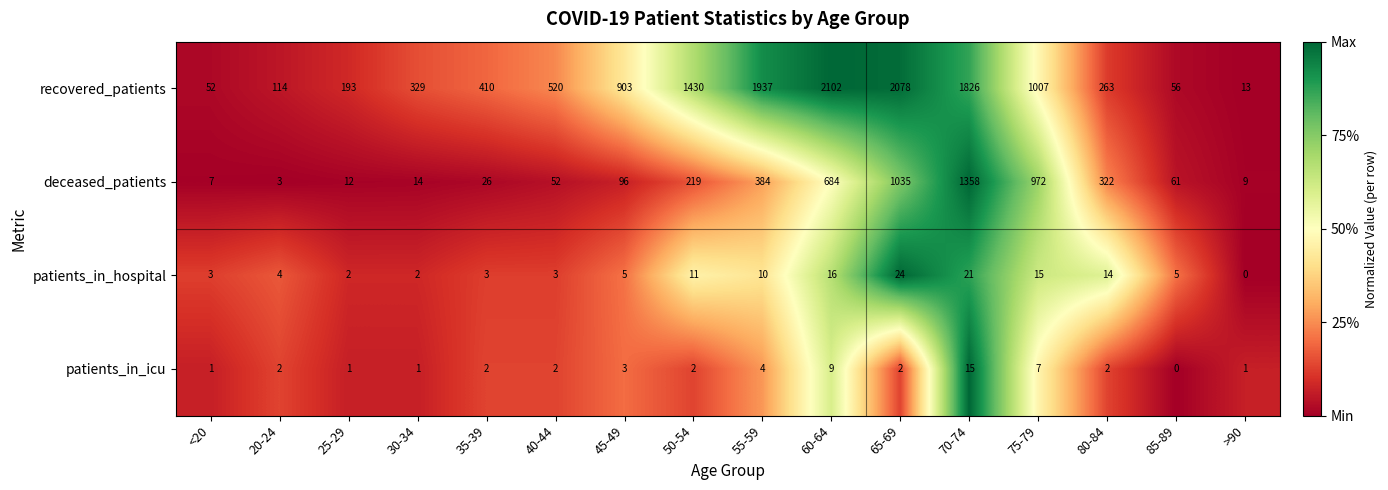

At 30-34, list the series in order from smallest to largest.

patients_in_icu, patients_in_hospital, deceased_patients, recovered_patients